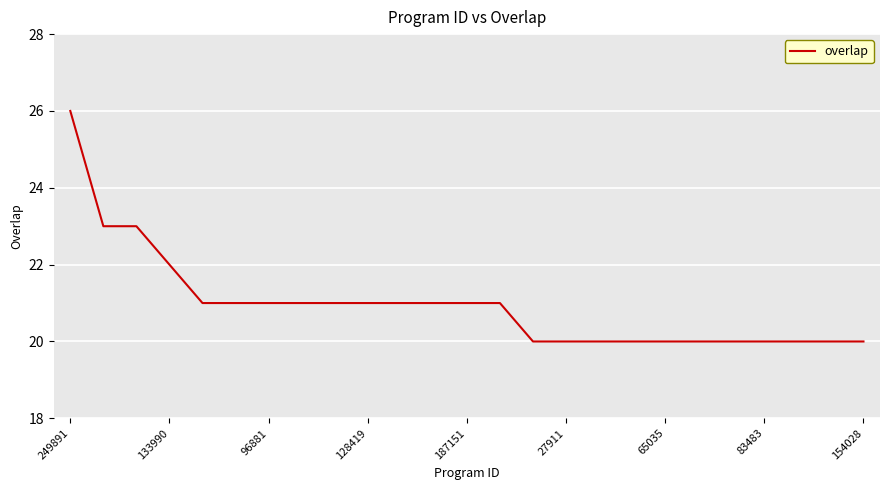

How many values are below 21?

11